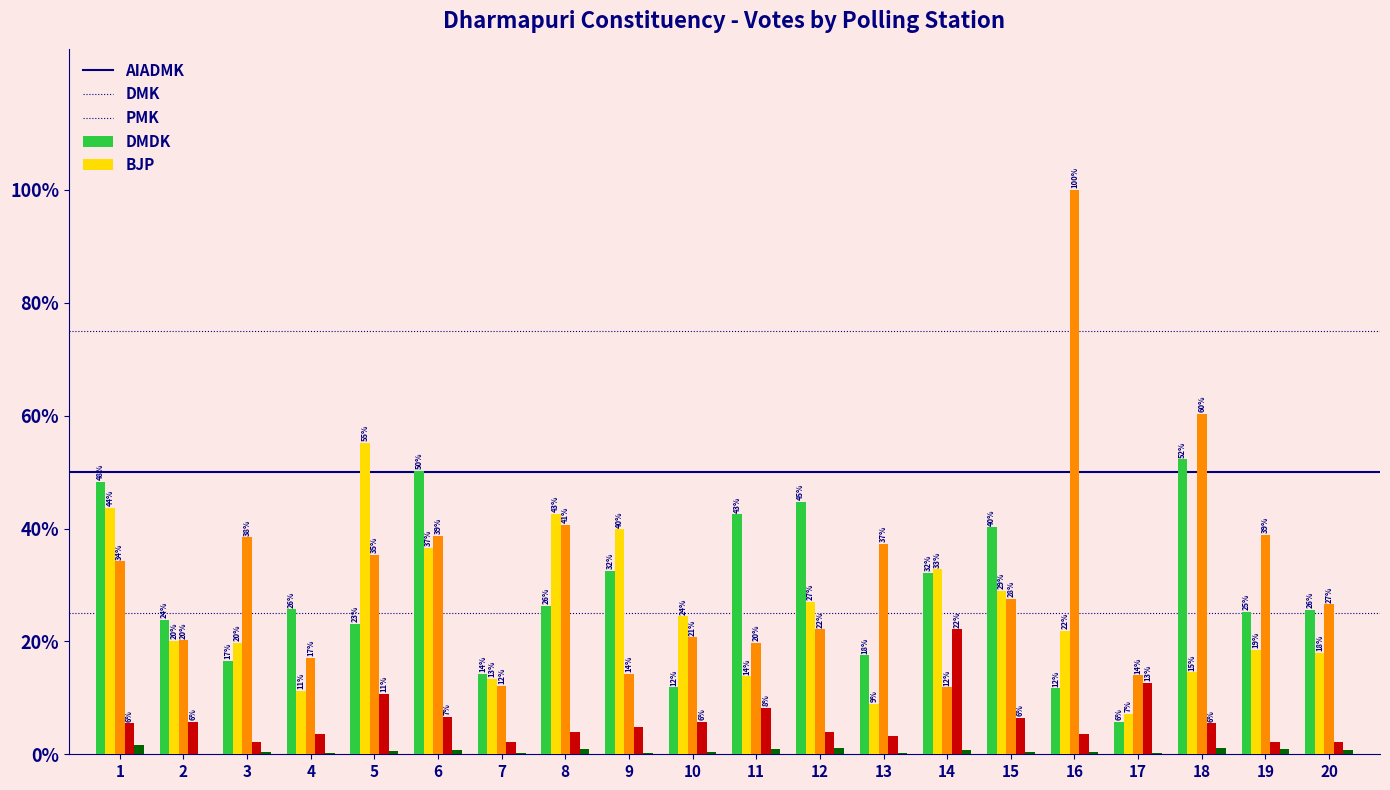

Reading left to right, transcribe all the data shown in this chart.

AIADMK: 342	169	117	182	164	356	101	186	230	84	301	317	124	228	285	83	41	370	179	181
DMK: 309	142	140	80	391	259	95	302	282	173	98	191	63	232	205	155	51	103	131	127
PMK: 242	143	272	121	250	274	86	288	101	147	140	157	264	84	195	708	99	427	275	188
DMDK: 39	41	16	25	76	47	16	28	34	41	58	28	23	157	46	26	90	39	16	16
BJP: 12	0	3	1	4	5	1	6	1	3	6	8	1	5	3	3	2	8	6	5